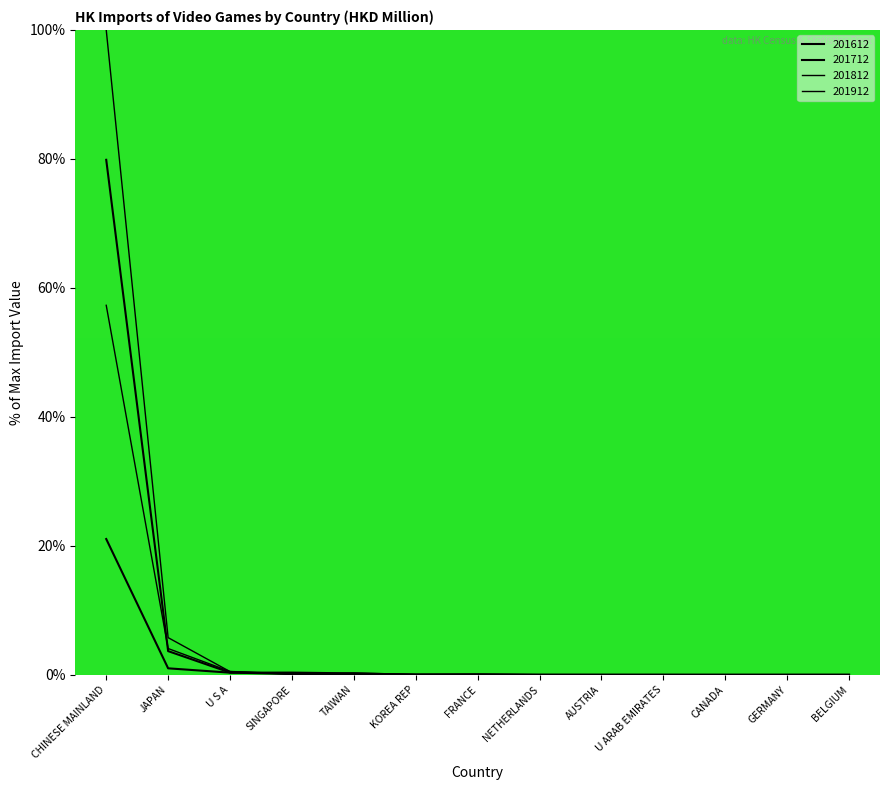

List the series in order of their peak value, lowest first.

201612, 201912, 201712, 201812